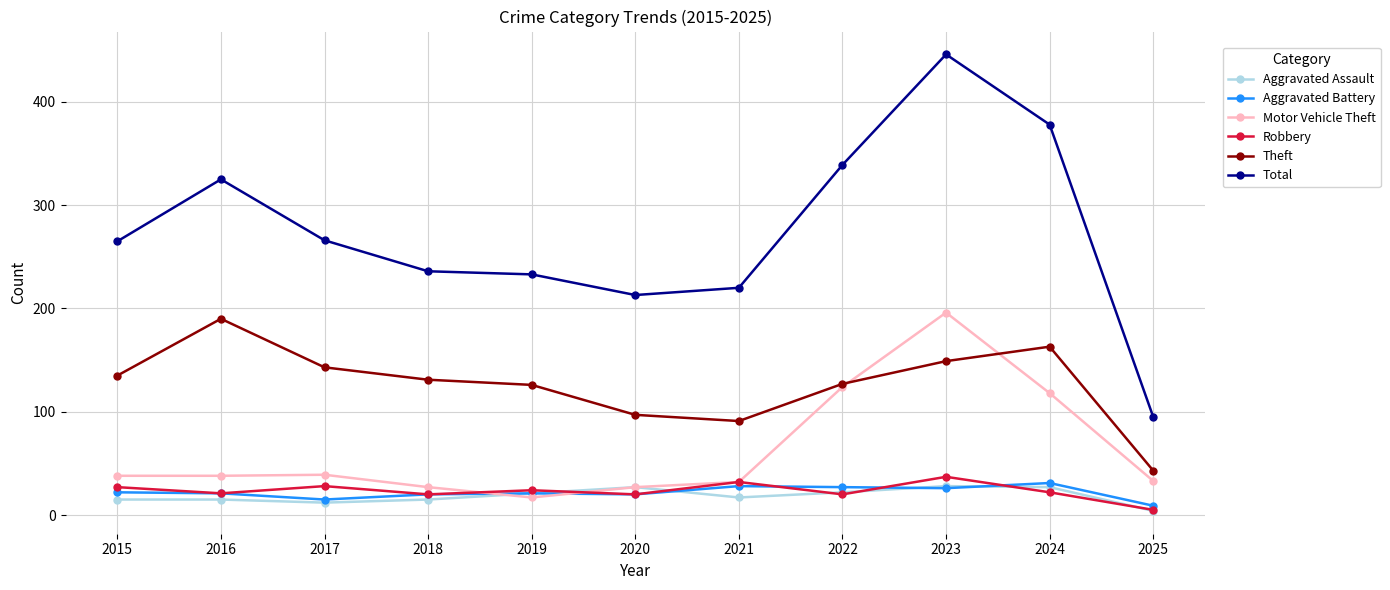

What is the greatest value displayed?

446